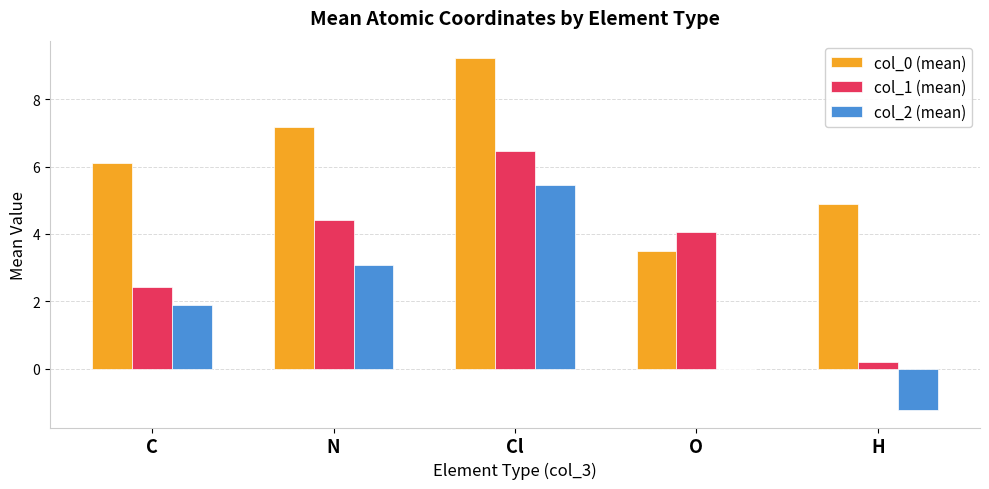

At which category is the sum across all series the highest?

Cl